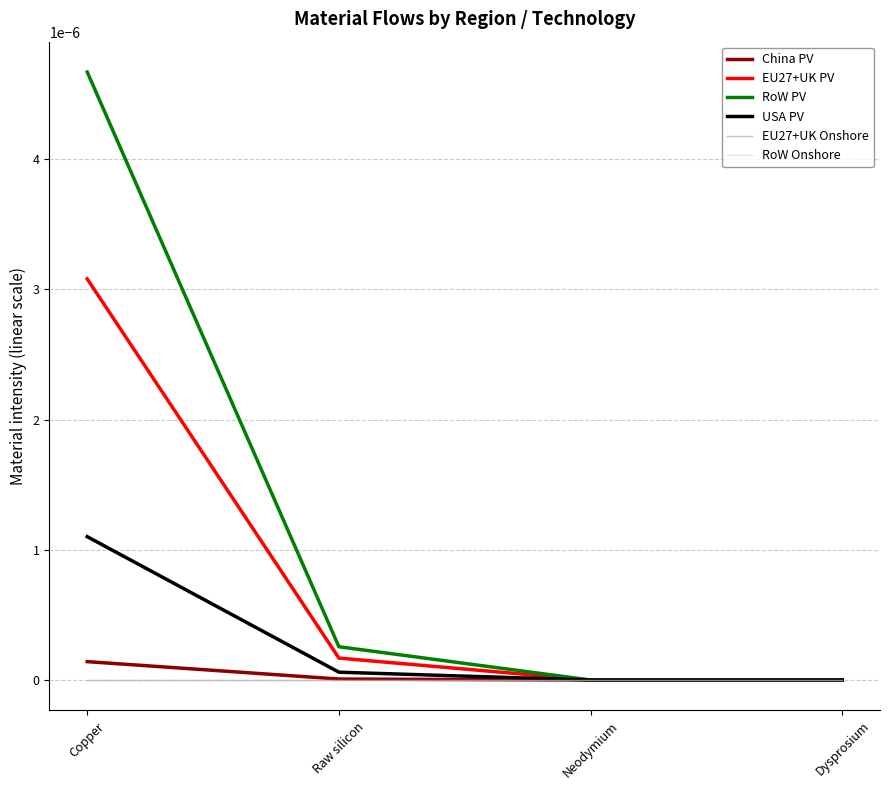

What are all the series names shown in the legend?

China PV, EU27+UK PV, RoW PV, USA PV, EU27+UK Onshore, RoW Onshore